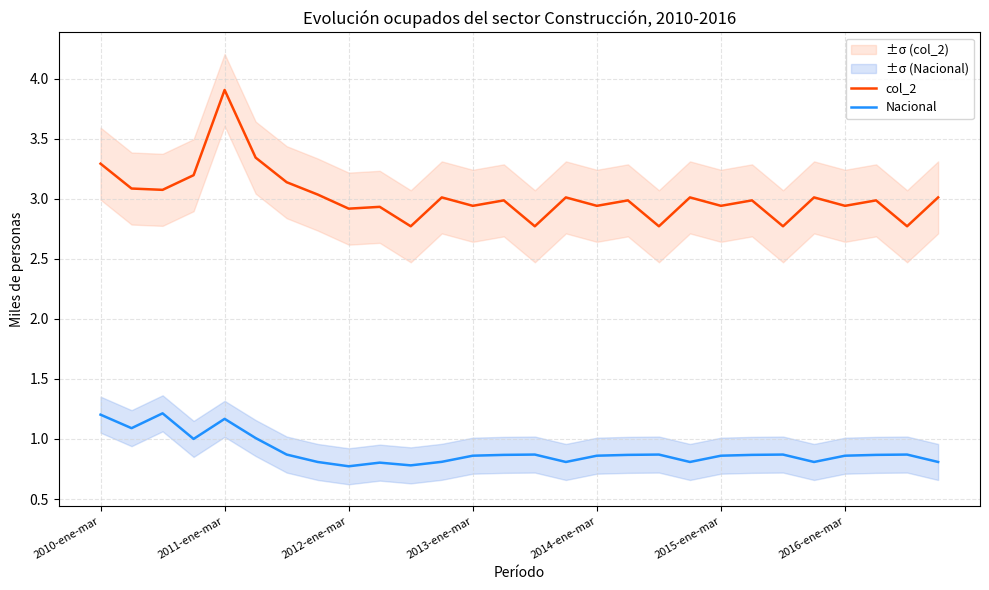

True or false: Nacional has a value of 1.2 at 2011-ene-mar.

True